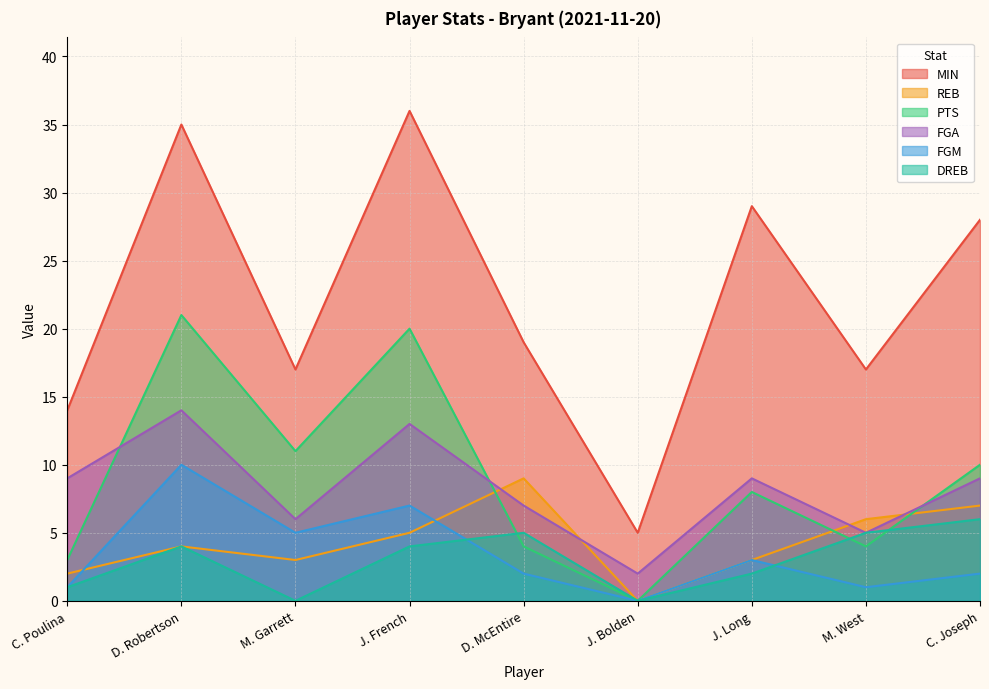

True or false: FGA and FGM cross at least once.

False